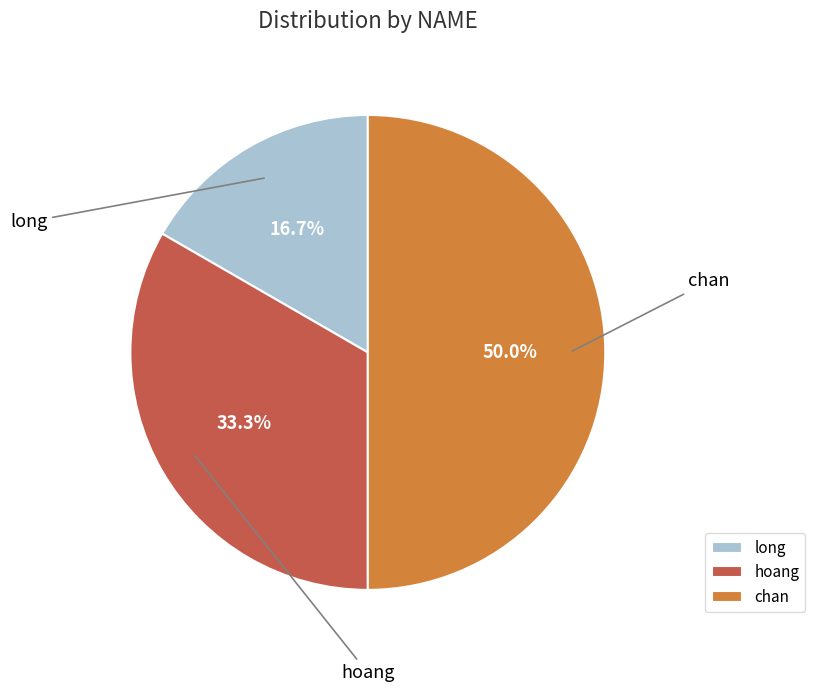

To the nearest percent, what percentage of the pie is long?

17%